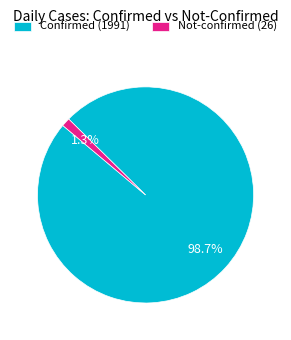

Rank the categories by value from highest to lowest.

Confirmed (1991), Not-confirmed (26)